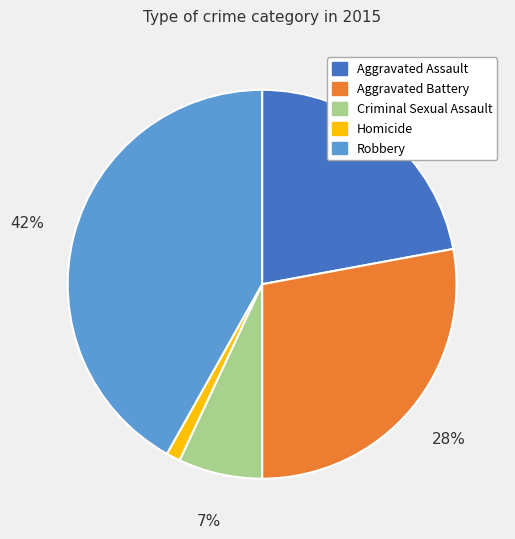

Do Criminal Sexual Assault and Homicide together represent more than half of the pie?

No